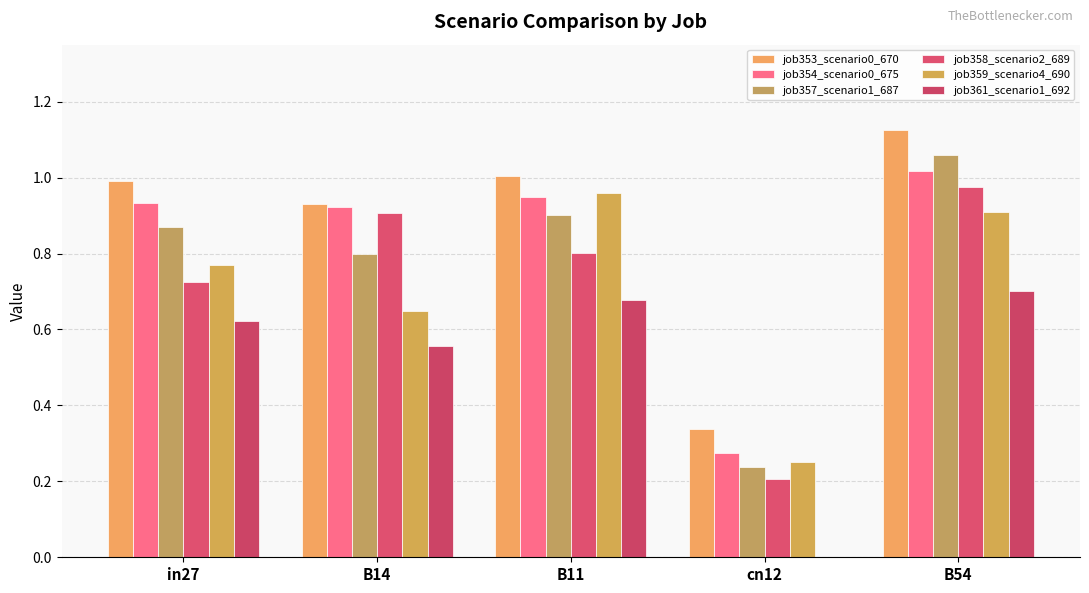

Is it true that job357_scenario1_687 equals 0.4 at in27?

False